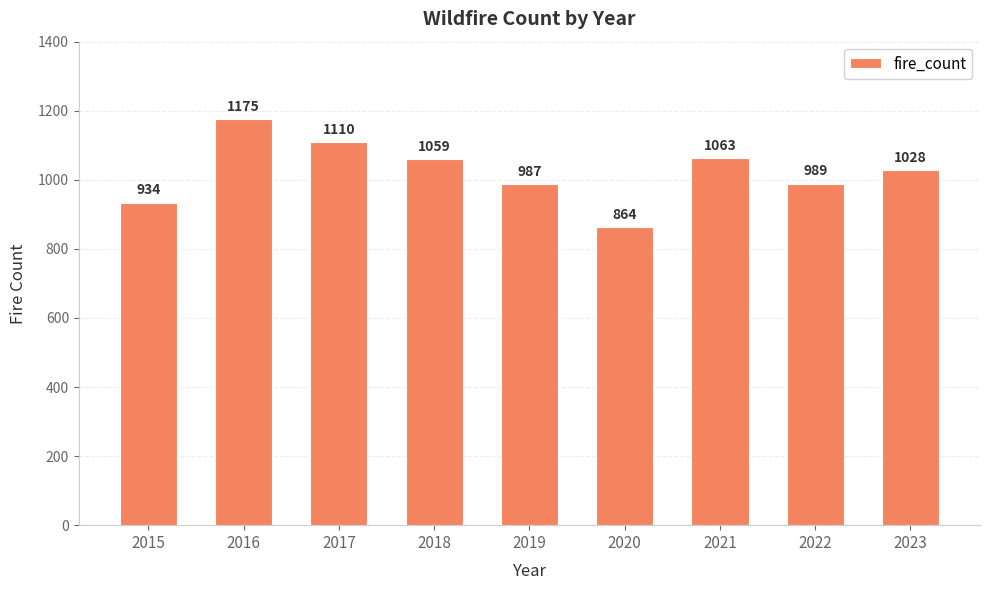

How many values are below 1028?

4